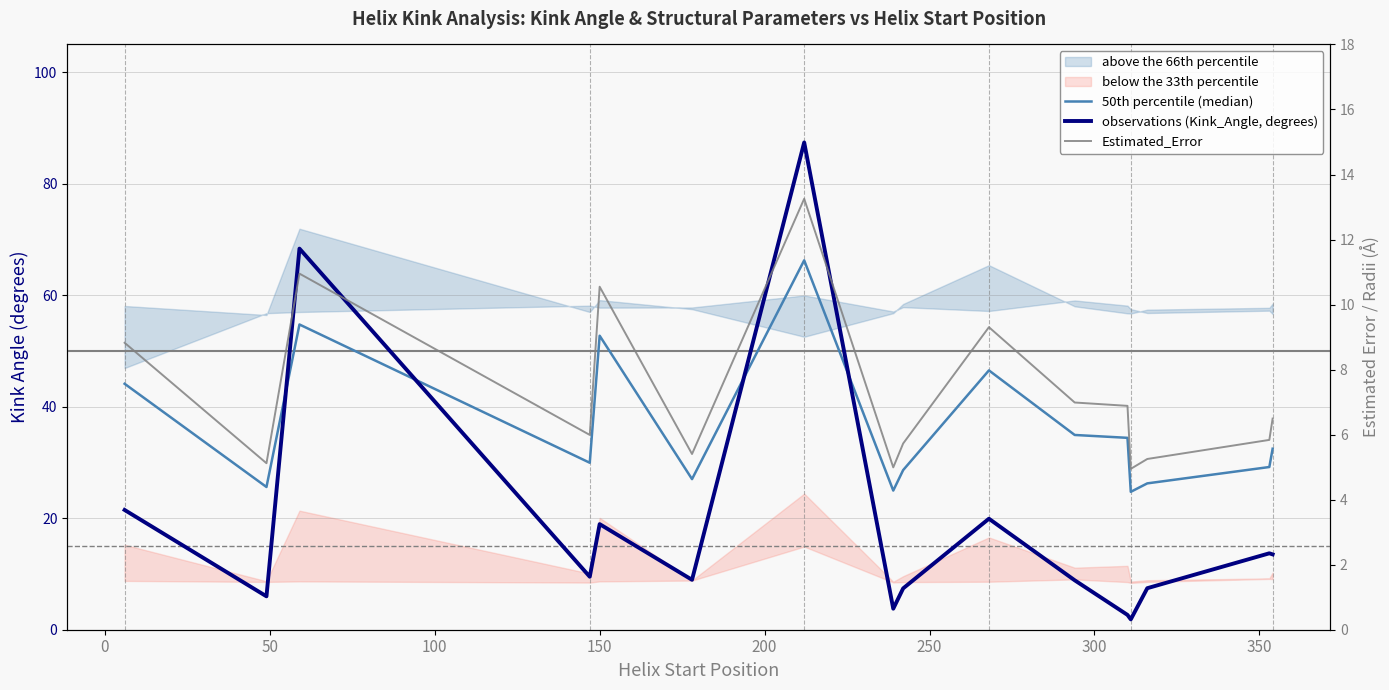

Is the value of observations (Kink_Angle, degrees) at 250 greater than the value of Estimated_Error at 13?

Yes